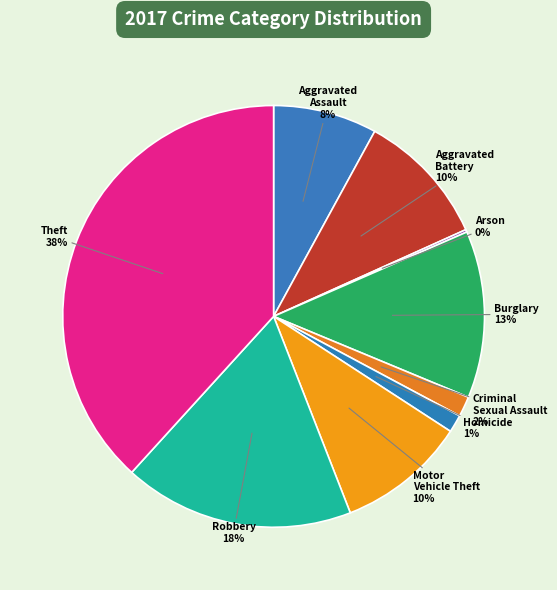

True or false: Motor Vehicle Theft accounts for 16% of the total.

False